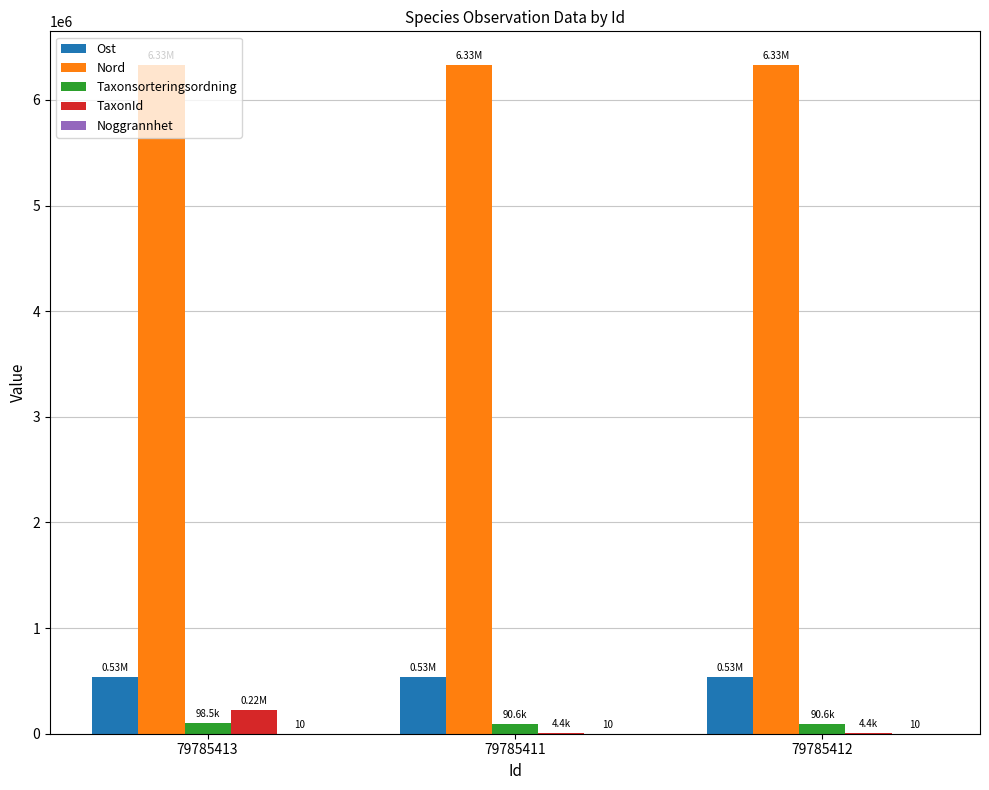

What is the average value of the Taxonsorteringsordning series?

93270.0